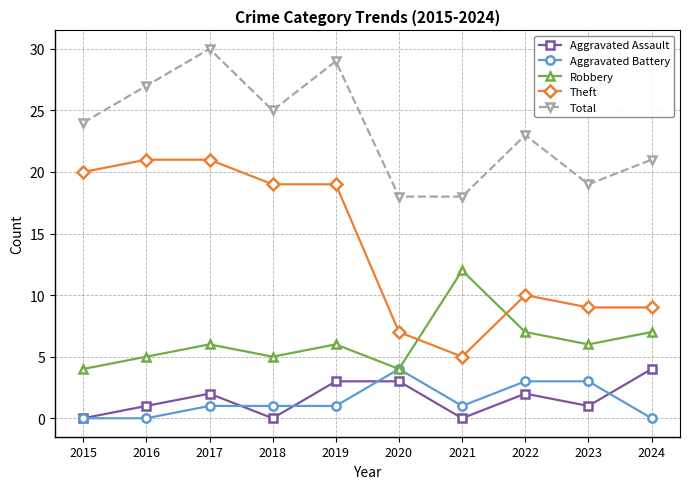

Is this an area chart (filled region under the line)?

No